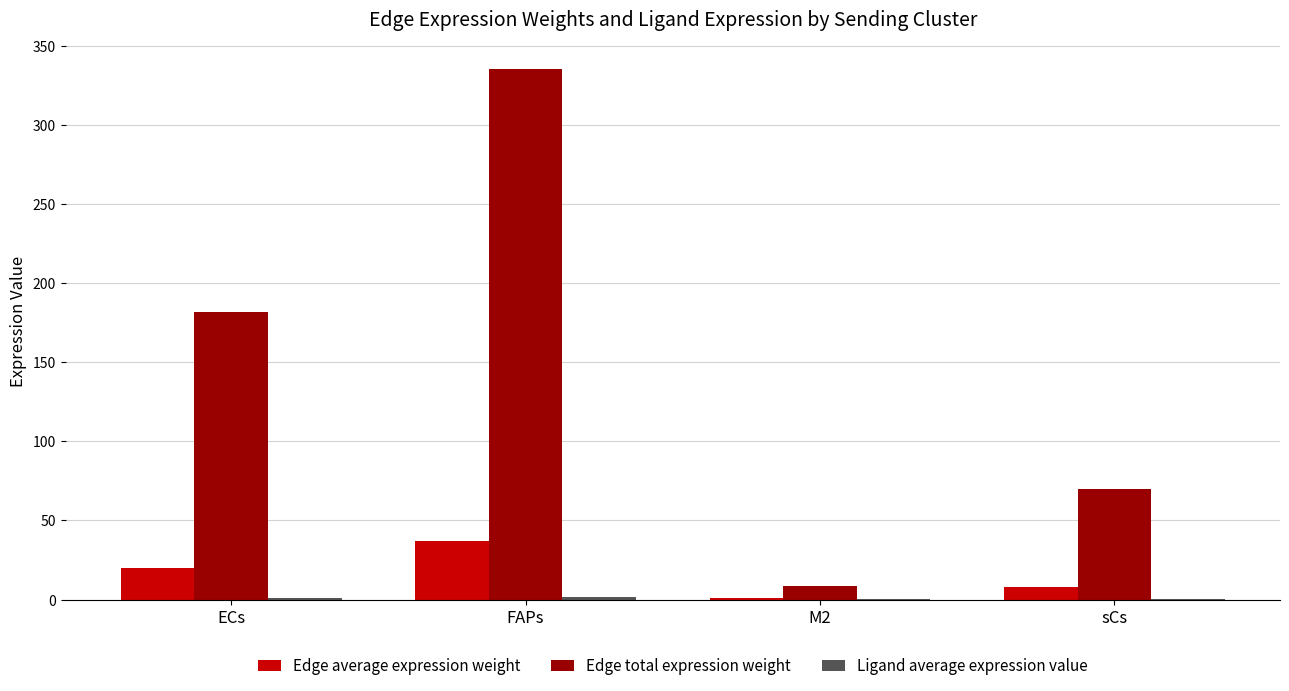

What is the average value of the Edge average expression weight series?

16.6